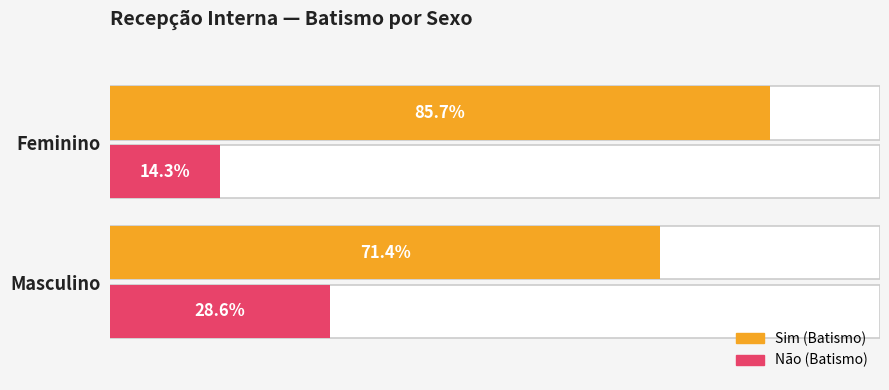

Is it true that Sim (Batismo) equals 0.7 at Masculino?

True